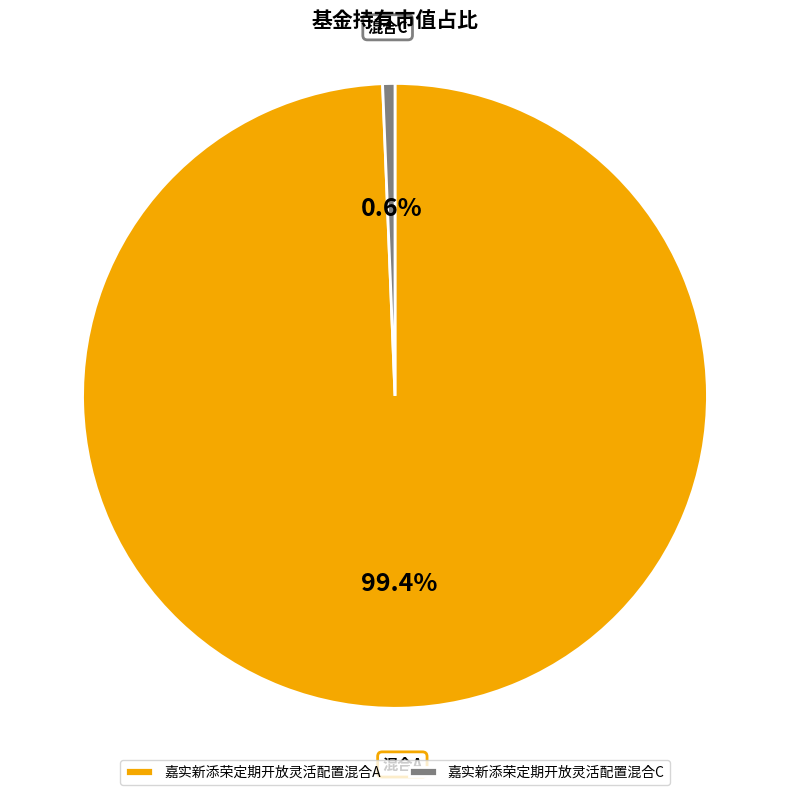

Which slice represents more than half of the pie?

嘉实新添荣定期开放灵活配置混合A